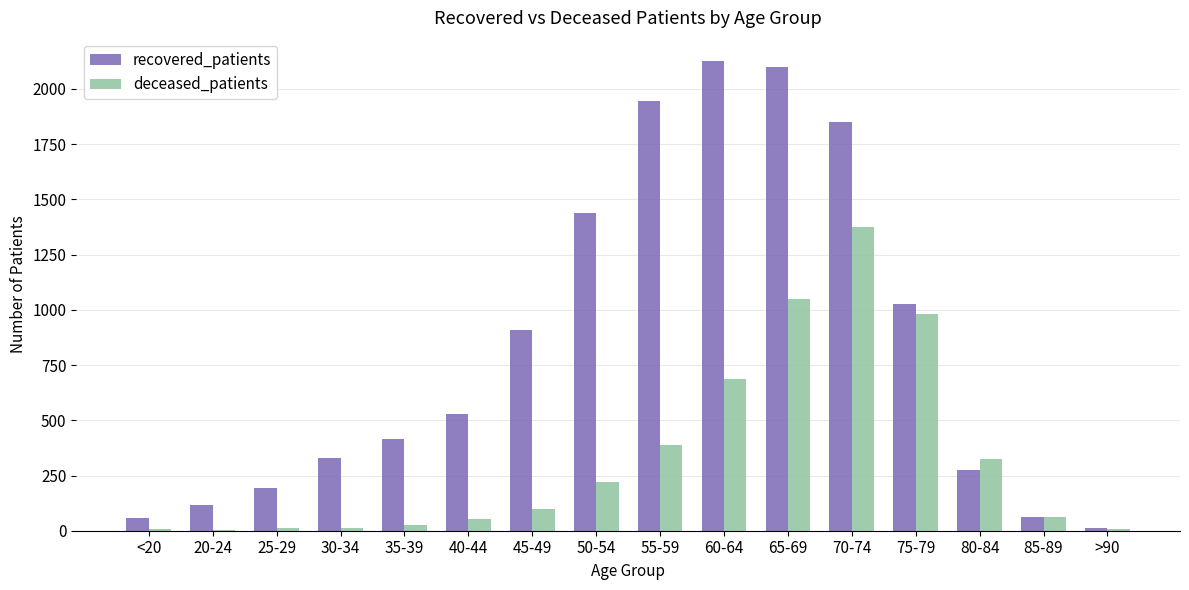

The value of recovered_patients at 25-29 is 282. True or false?

False